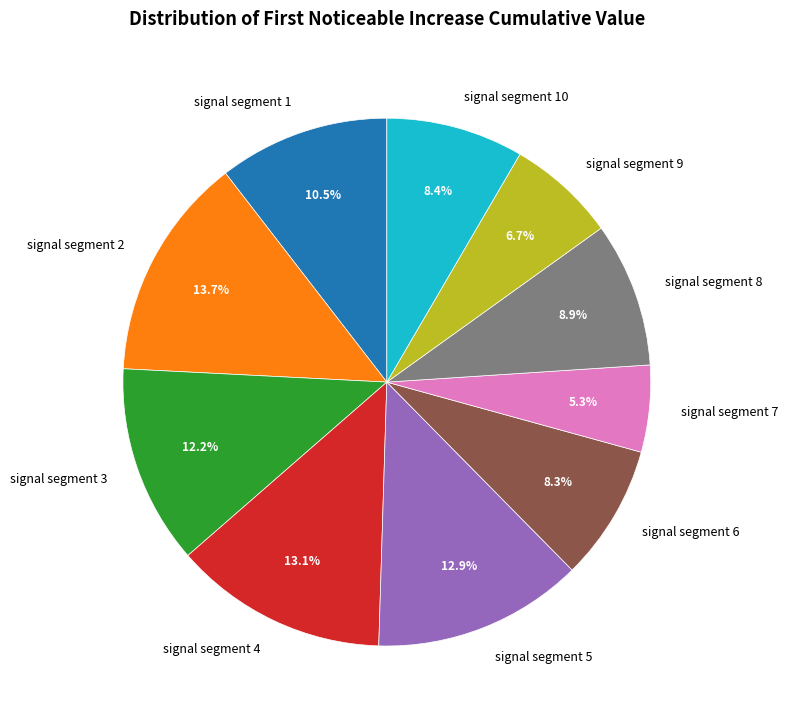

What percentage is the signal segment 3 slice, to the nearest percent?

12%